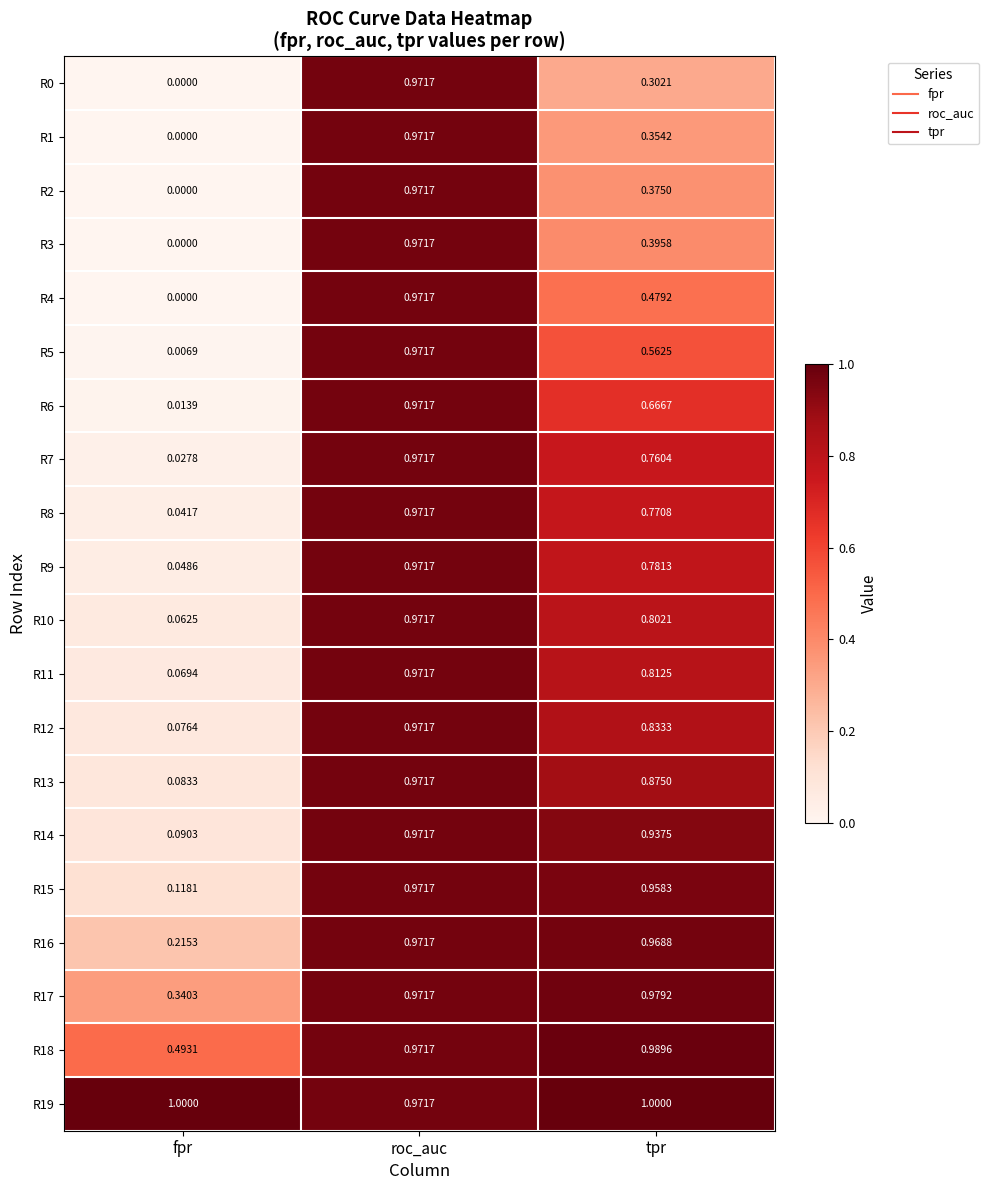

Rank the categories by R13 value from lowest to highest.

fpr, tpr, roc_auc